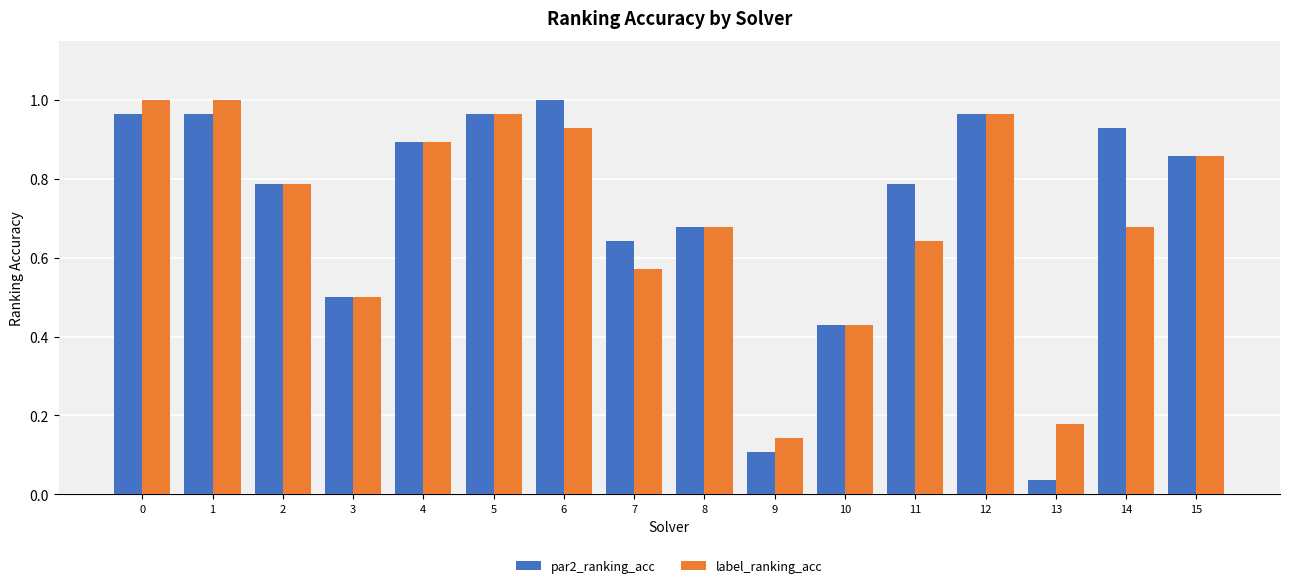

At 11, list the series in order from smallest to largest.

label_ranking_acc, par2_ranking_acc